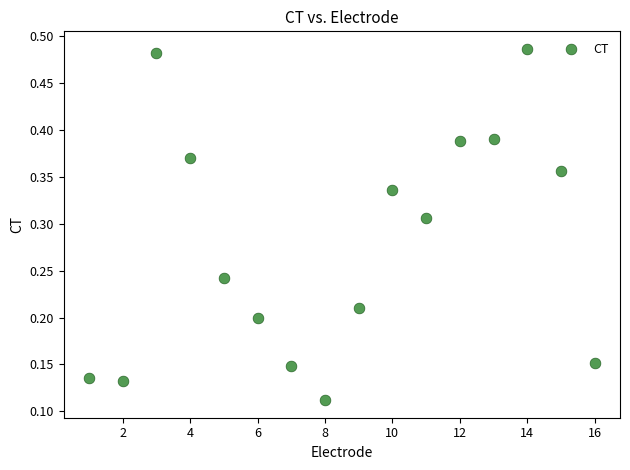

What is the range of X values (max minus min)?

15.0